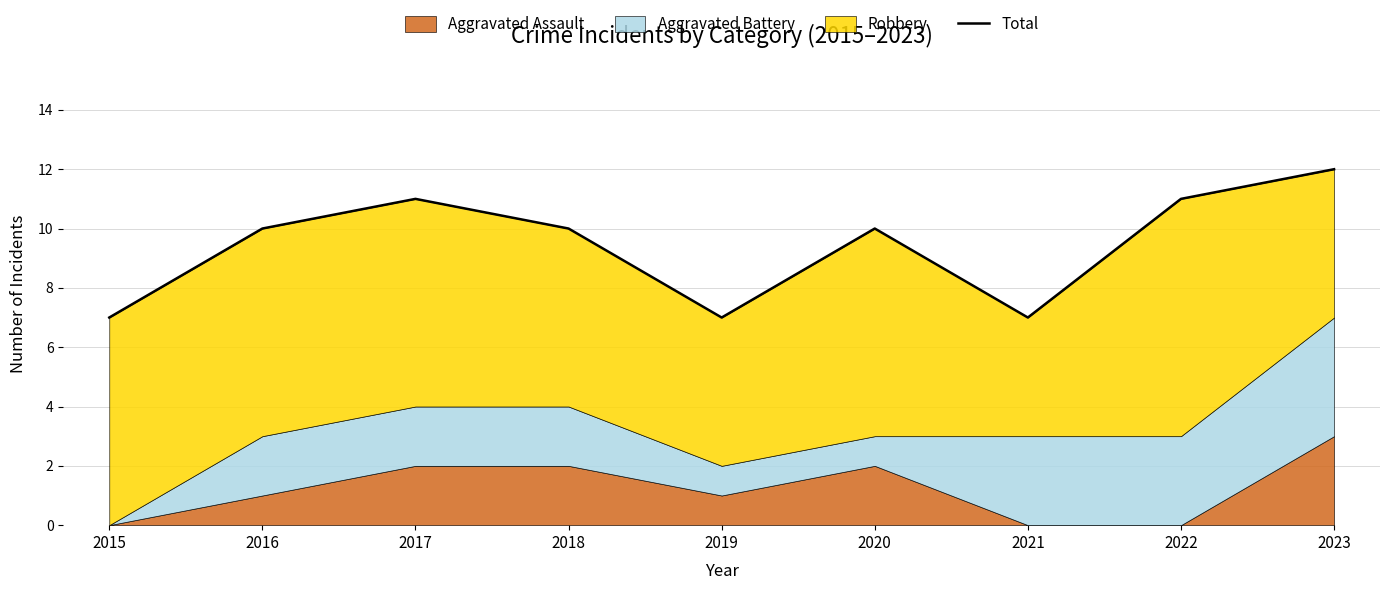

How many categories are shown in the chart?

9